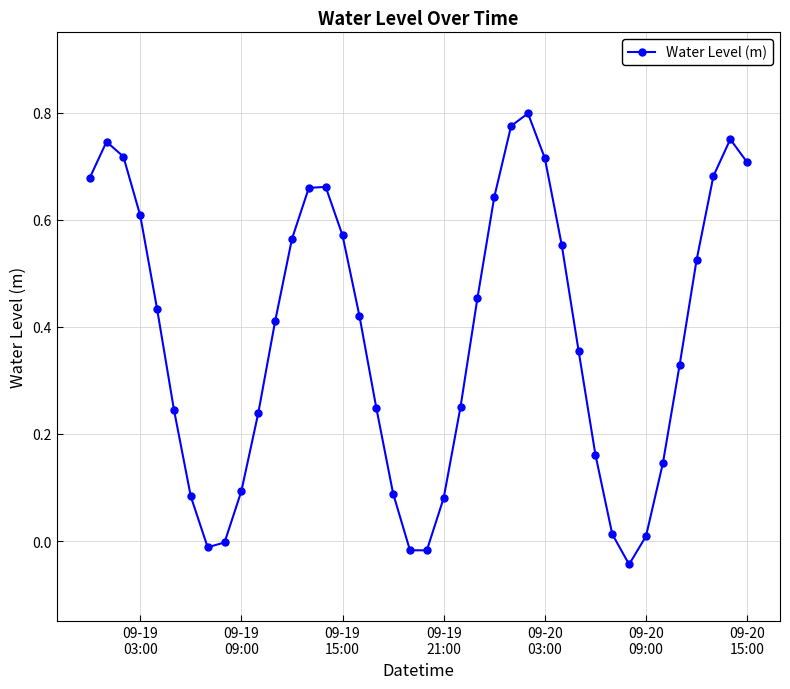

How many points are higher than both their immediate neighbors (excluding endpoints)?

4